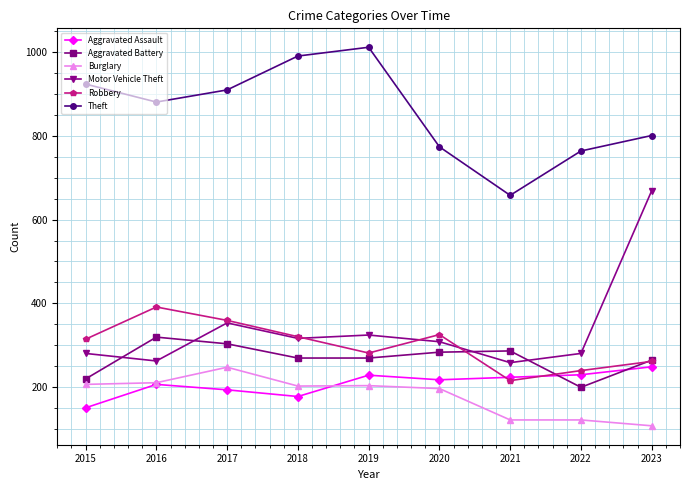

Is it true that Motor Vehicle Theft equals 627 at 2017?

False